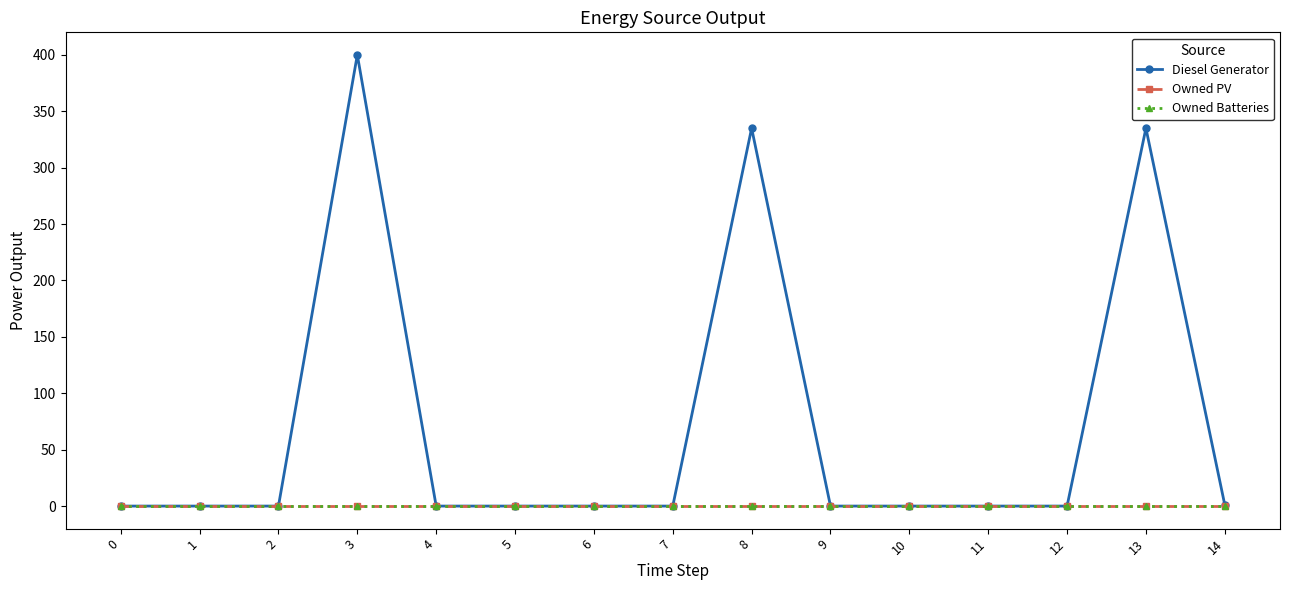

List the labels in order of Owned PV value, smallest first.

0, 1, 2, 3, 4, 5, 6, 7, 8, 9, 10, 11, 12, 13, 14